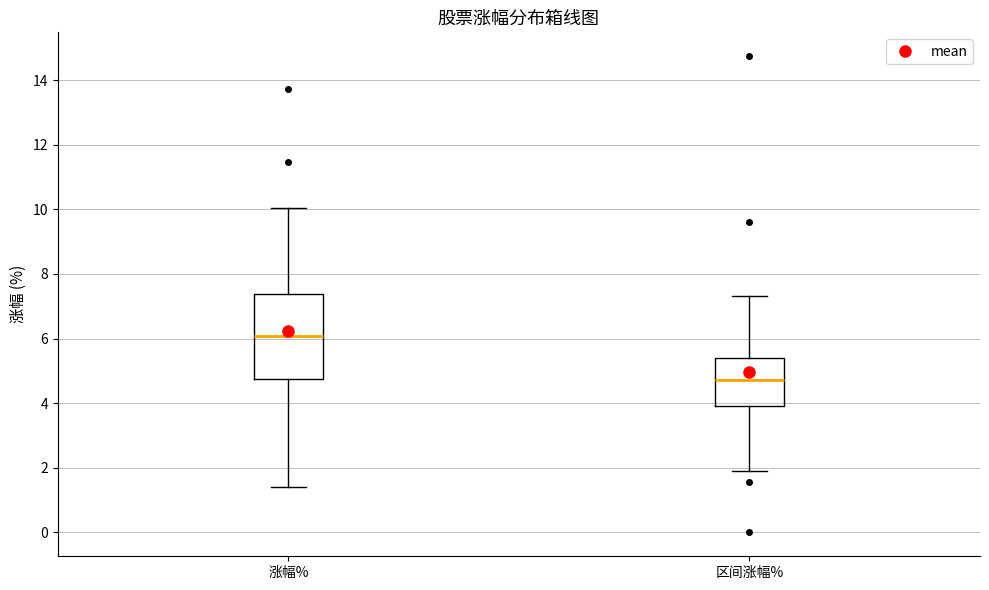

Reading left to right, read every box against the y-axis: the position of its median line, the range the box covers, and the ends of its whiskers. The values are not printed on the chart, so give them approximately, as read against the axis.

涨幅%: median 6.0, box 4.8 to 7.4, whiskers 1.4 to 10.0
区间涨幅%: median 4.8, box 4.0 to 5.4, whiskers 2.0 to 7.4